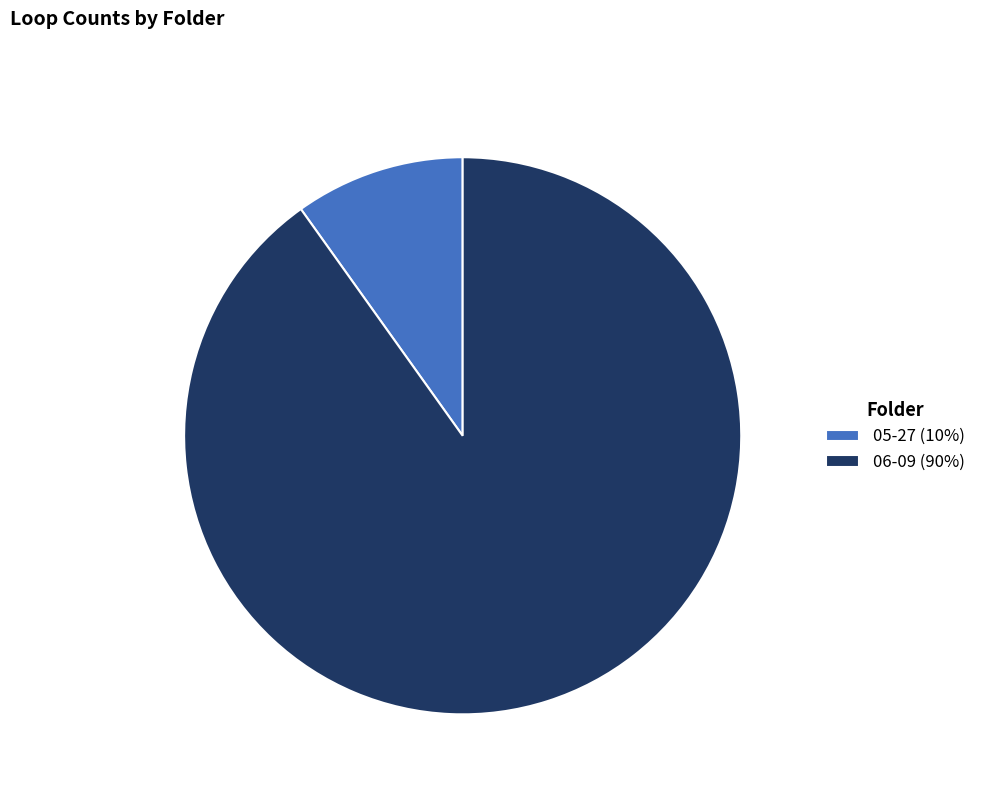

Rank the categories by value from lowest to highest.

05-27, 06-09